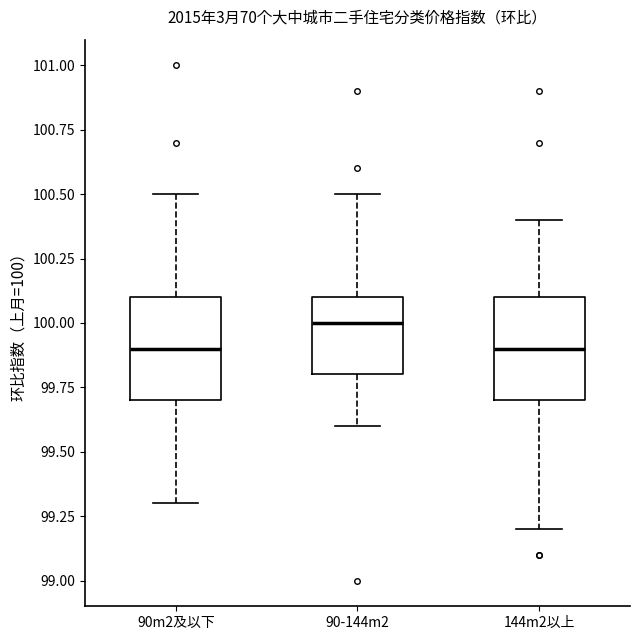

Reading left to right, read every box against the y-axis: the position of its median line, the range the box covers, and the ends of its whiskers. The values are not printed on the chart, so give them approximately, as read against the axis.

90m2及以下: median 99.9, box 99.7 to 100.1, whiskers 99.3 to 100.5
90-144m2: median 100.0, box 99.8 to 100.1, whiskers 99.6 to 100.5
144m2以上: median 99.9, box 99.7 to 100.1, whiskers 99.2 to 100.4